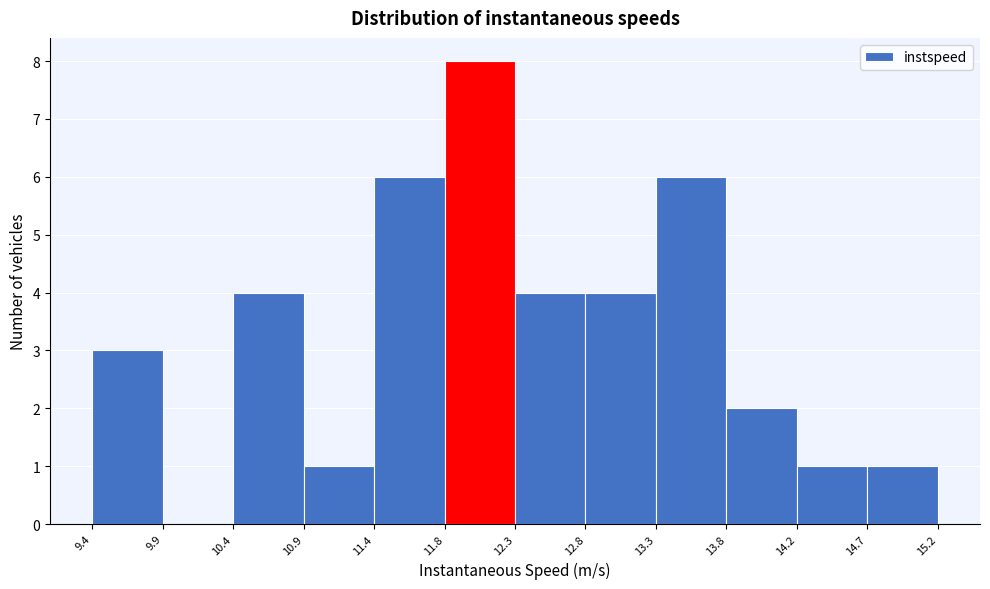

Which range on the x-axis has the tallest bar?

11.8 to 12.3